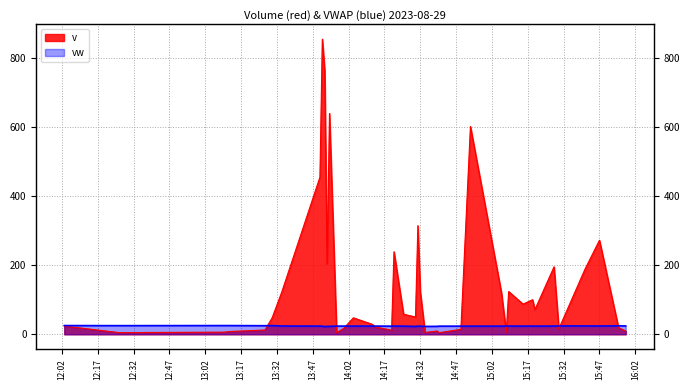

List the labels in order of vw value, smallest first.

2023-08-29 13:52:00, 2023-08-29 14:30:00, 2023-08-29 14:34:00, 2023-08-29 13:53:00, 2023-08-29 14:39:00, 2023-08-29 13:54:00, 2023-08-29 13:51:00, 2023-08-29 14:20:00, 2023-08-29 14:40:00, 2023-08-29 14:32:00, 2023-08-29 14:31:00, 2023-08-29 14:49:00, 2023-08-29 15:06:00, 2023-08-29 15:15:00, 2023-08-29 15:20:00, 2023-08-29 14:53:00, 2023-08-29 14:25:00, 2023-08-29 15:08:00, 2023-08-29 14:00:00, 2023-08-29 13:50:00, 2023-08-29 14:21:00, 2023-08-29 14:12:00, 2023-08-29 14:04:00, 2023-08-29 13:57:00, 2023-08-29 15:28:00, 2023-08-29 14:13:00, 2023-08-29 15:09:00, 2023-08-29 15:19:00, 2023-08-29 13:34:00, 2023-08-29 15:47:00, 2023-08-29 15:41:00, 2023-08-29 15:30:00, 2023-08-29 15:58:00, 2023-08-29 15:55:00, 2023-08-29 13:27:00, 2023-08-29 12:26:00, 2023-08-29 13:30:00, 2023-08-29 13:12:00, 2023-08-29 12:03:00, 2023-08-29 13:10:00